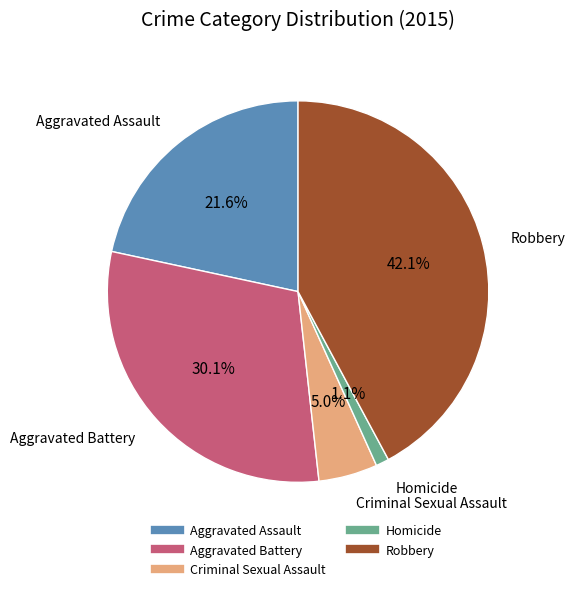

Which has a higher value, Homicide or Aggravated Assault?

Aggravated Assault